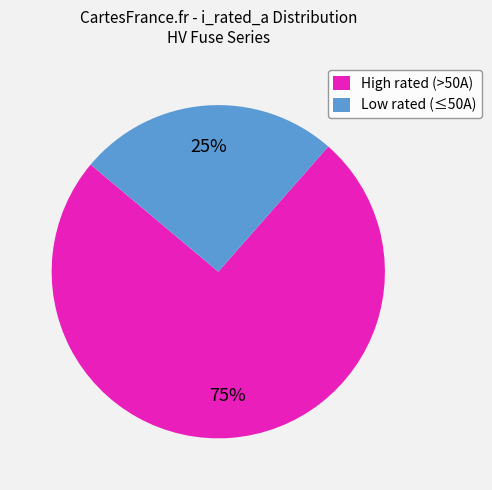

Is High rated (>50A) the majority of the pie?

Yes